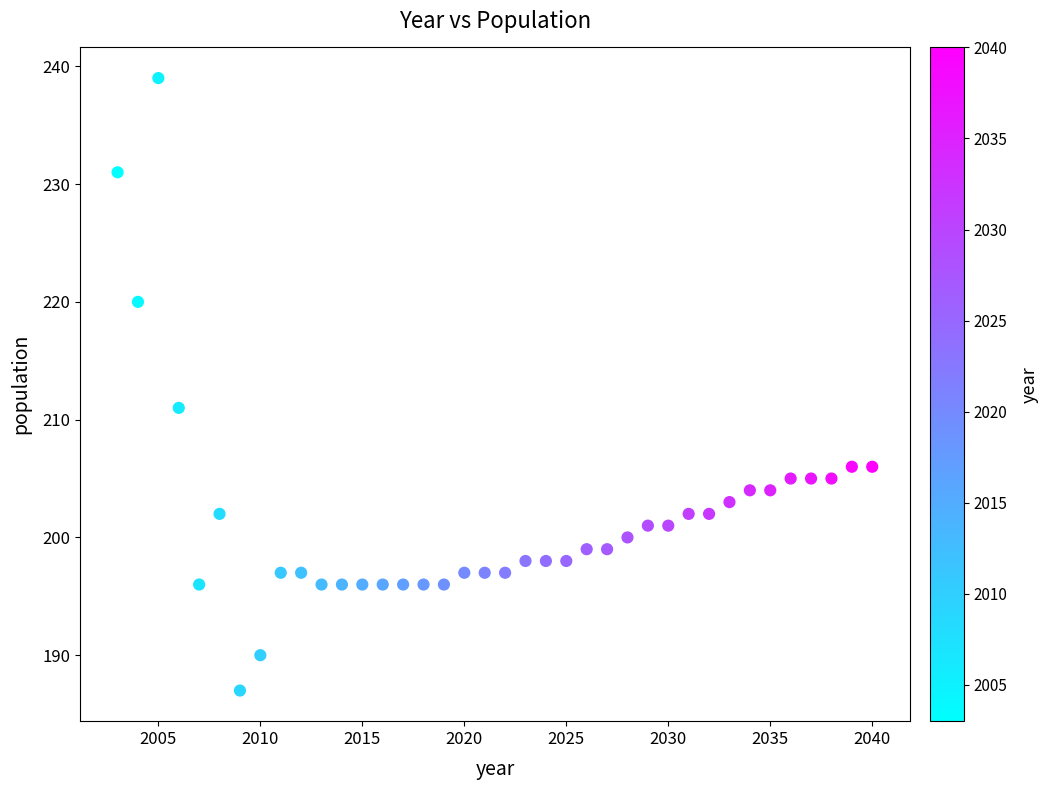

What Y value in the scatter plot is closest to 213?

211